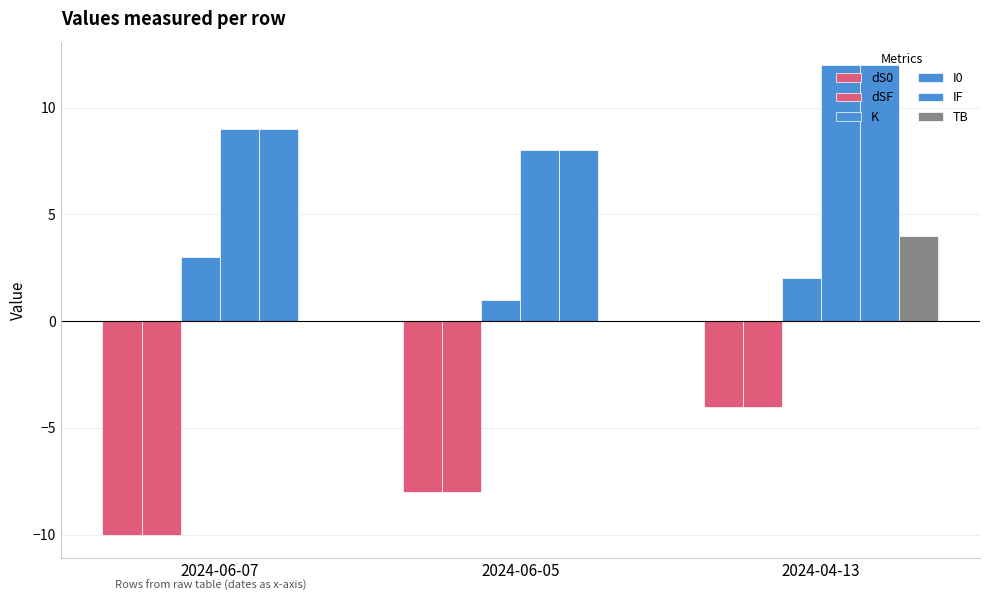

What is the label of the 2nd bar from the left?

2024-06-05